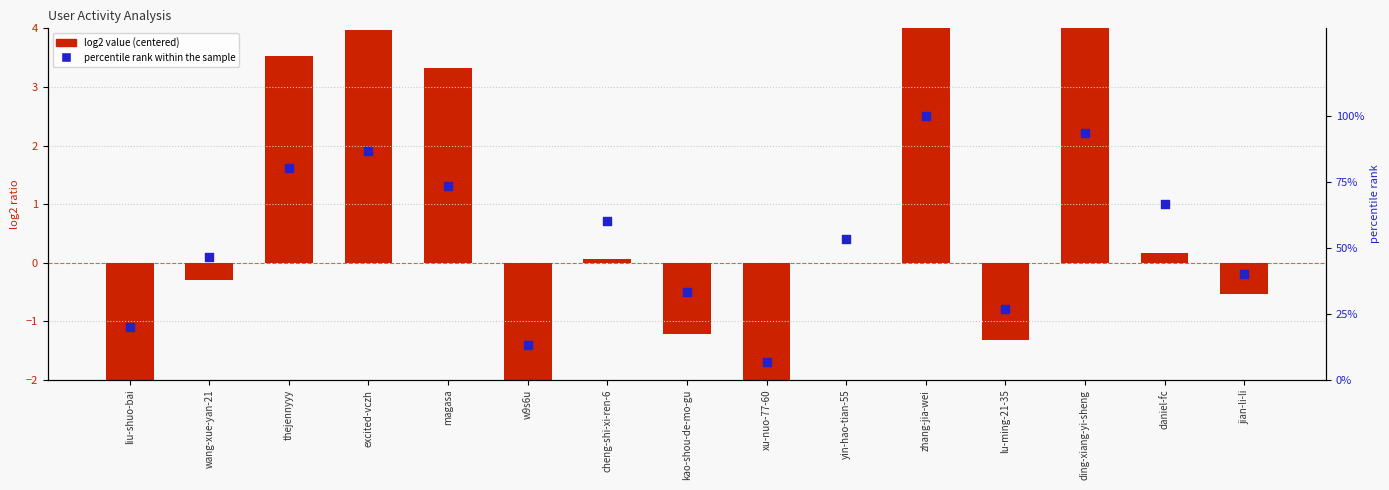

Which series has the widest spread of Y values?

percentile rank within the sample